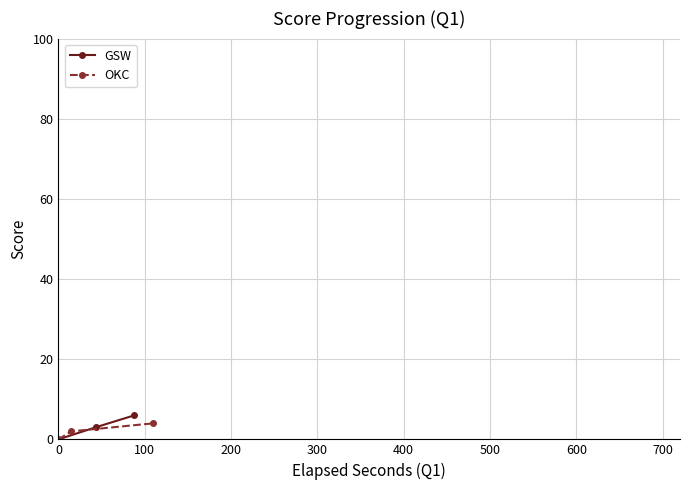

What is the maximum value for GSW?

6